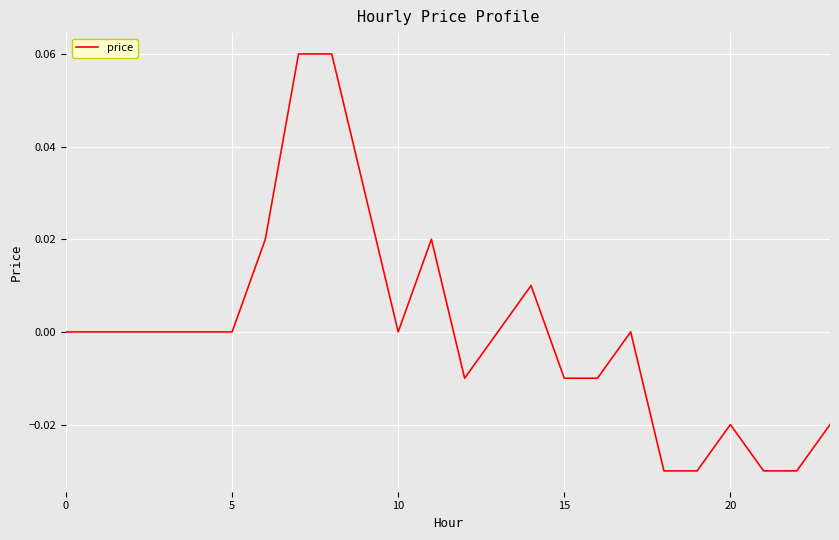

Does the chart display data point markers on the line(s)?

No